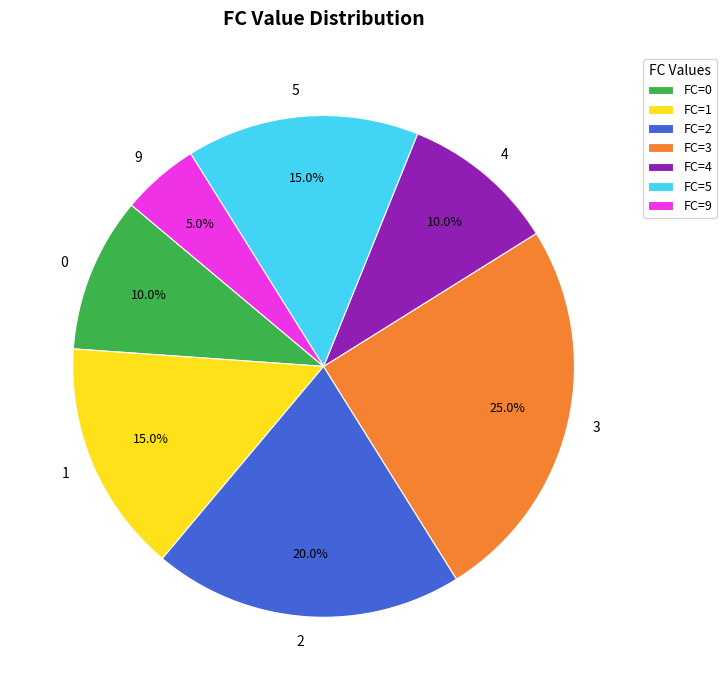

What percentage do FC=9 and FC=1 together represent?

20.0%